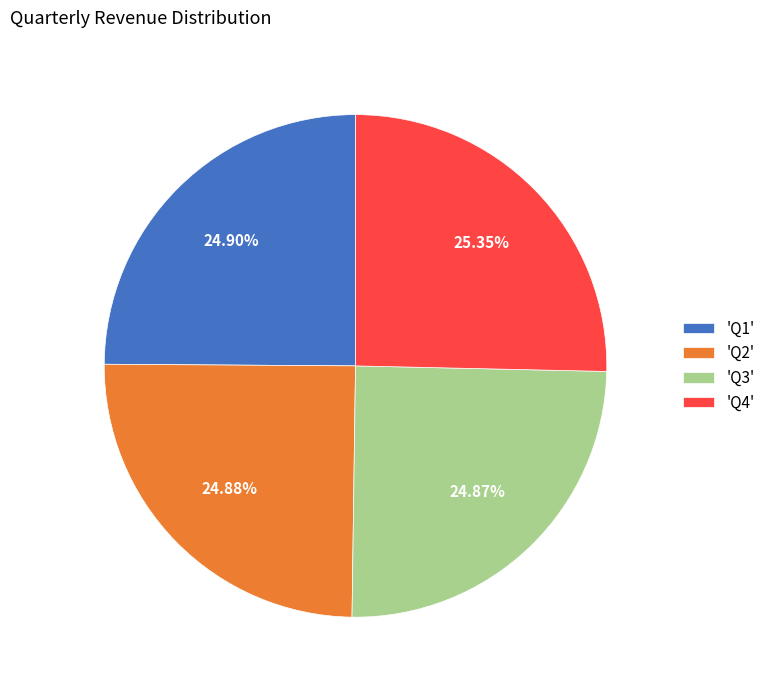

To the nearest percent, what is the average slice percentage?

25%